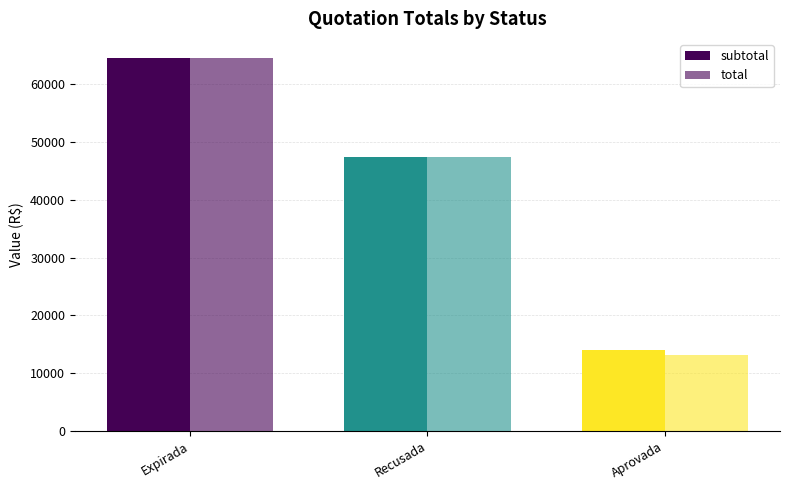

What is the sum of the subtotal values at Expirada and Aprovada?

78669.6